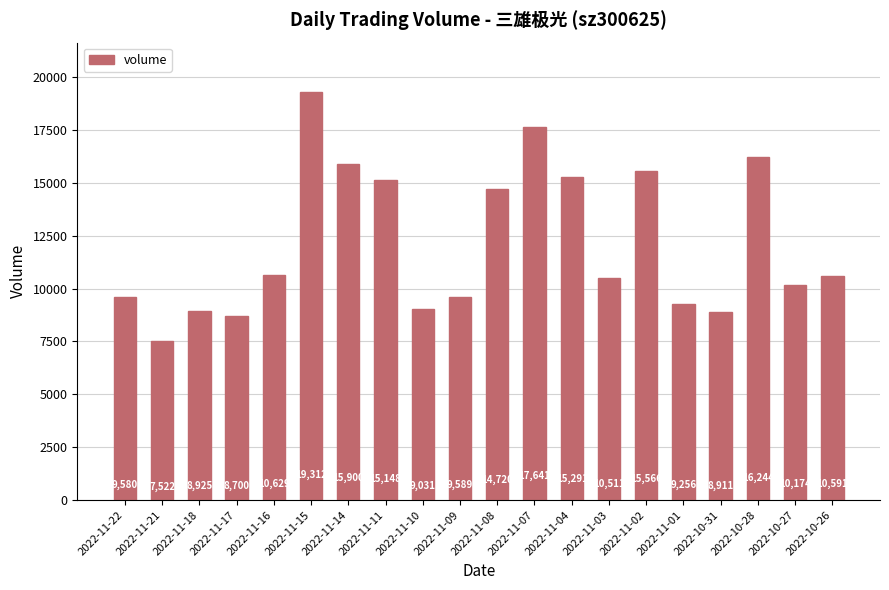

Which has a higher value, 2022-11-07 or 2022-10-31?

2022-11-07